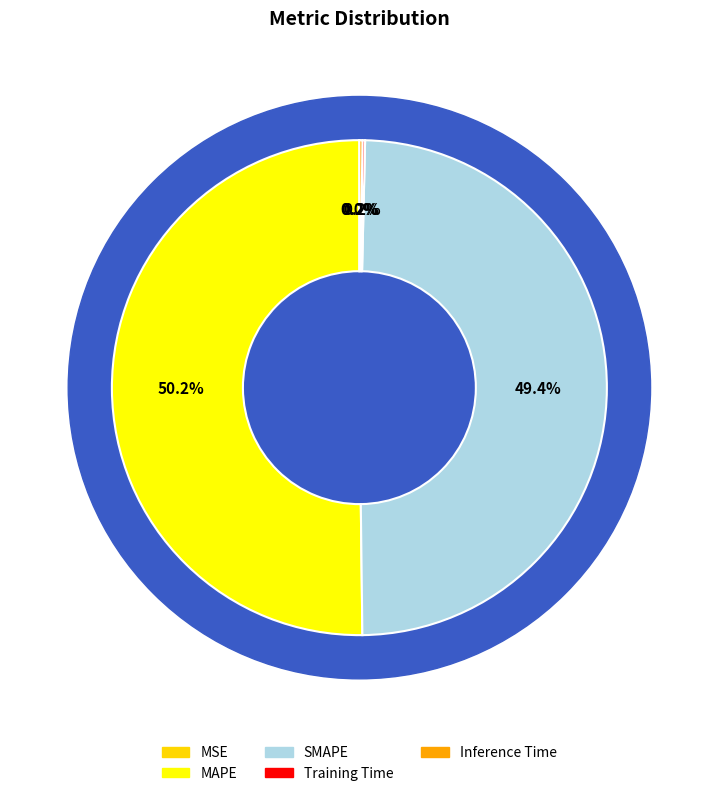

Does MAPE represent more than half of the total?

Yes